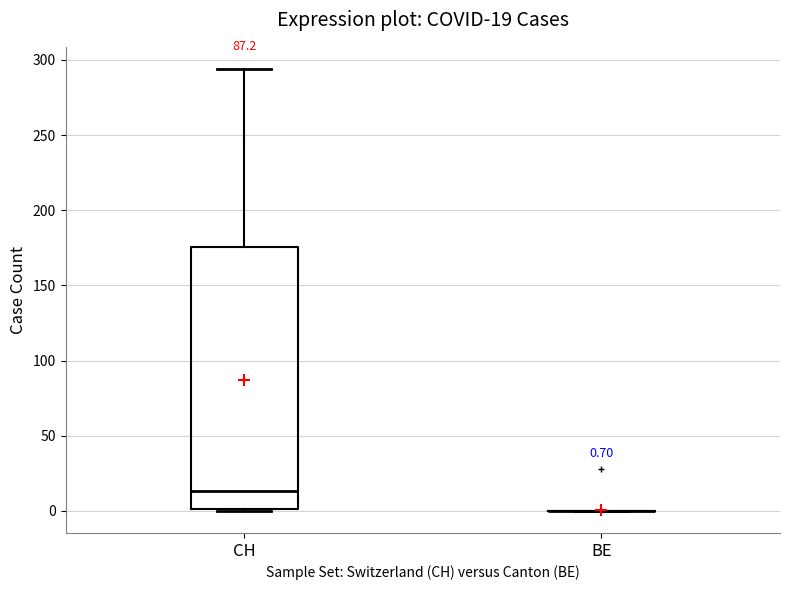

Comparing the boxes themselves (not the whiskers), which one is the tallest?

CH